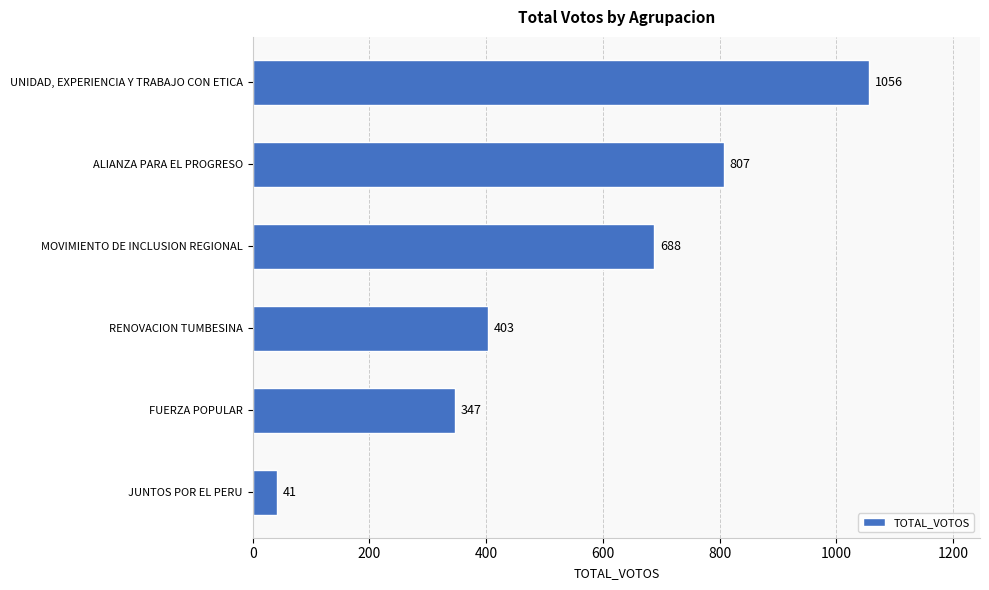

At which label is the value closest to 548?

MOVIMIENTO DE INCLUSION REGIONAL